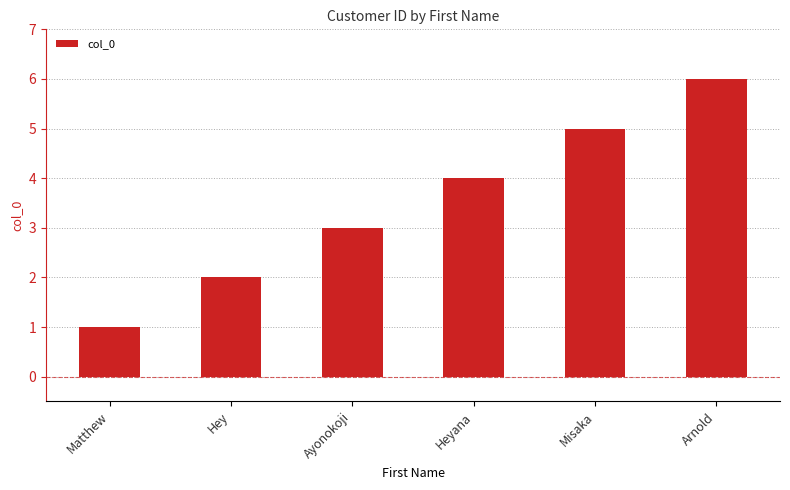

Is it true that the value at Arnold is 8?

False